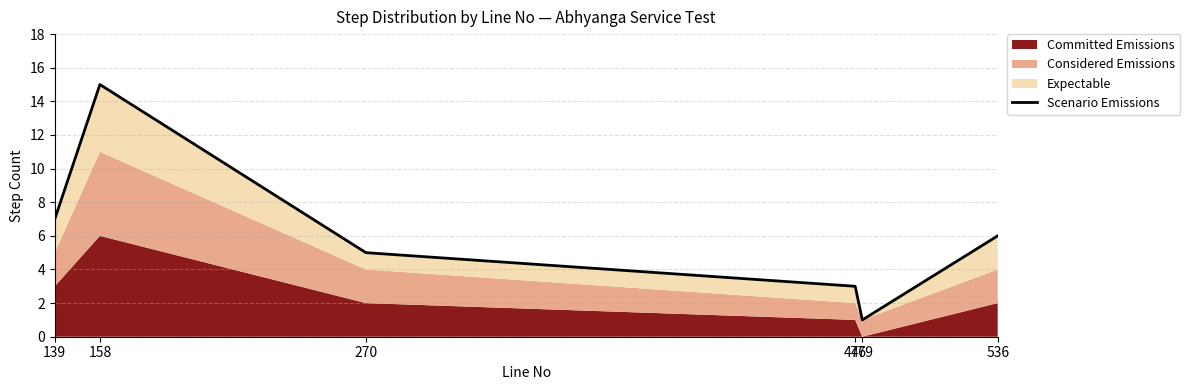

Which label corresponds to the smallest value in the chart?

479